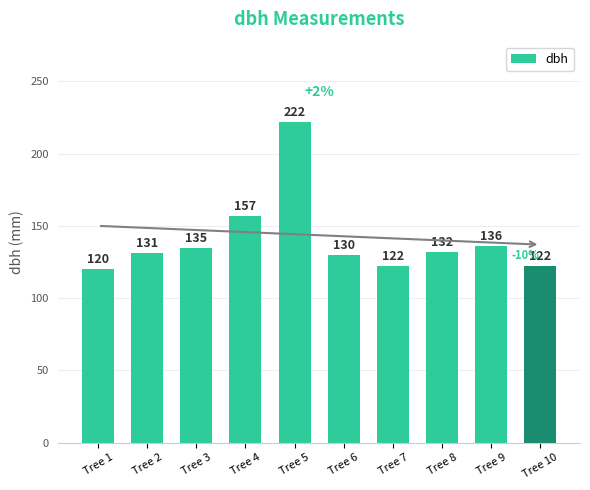

Is it true that the value at Tree 3 is 135?

True